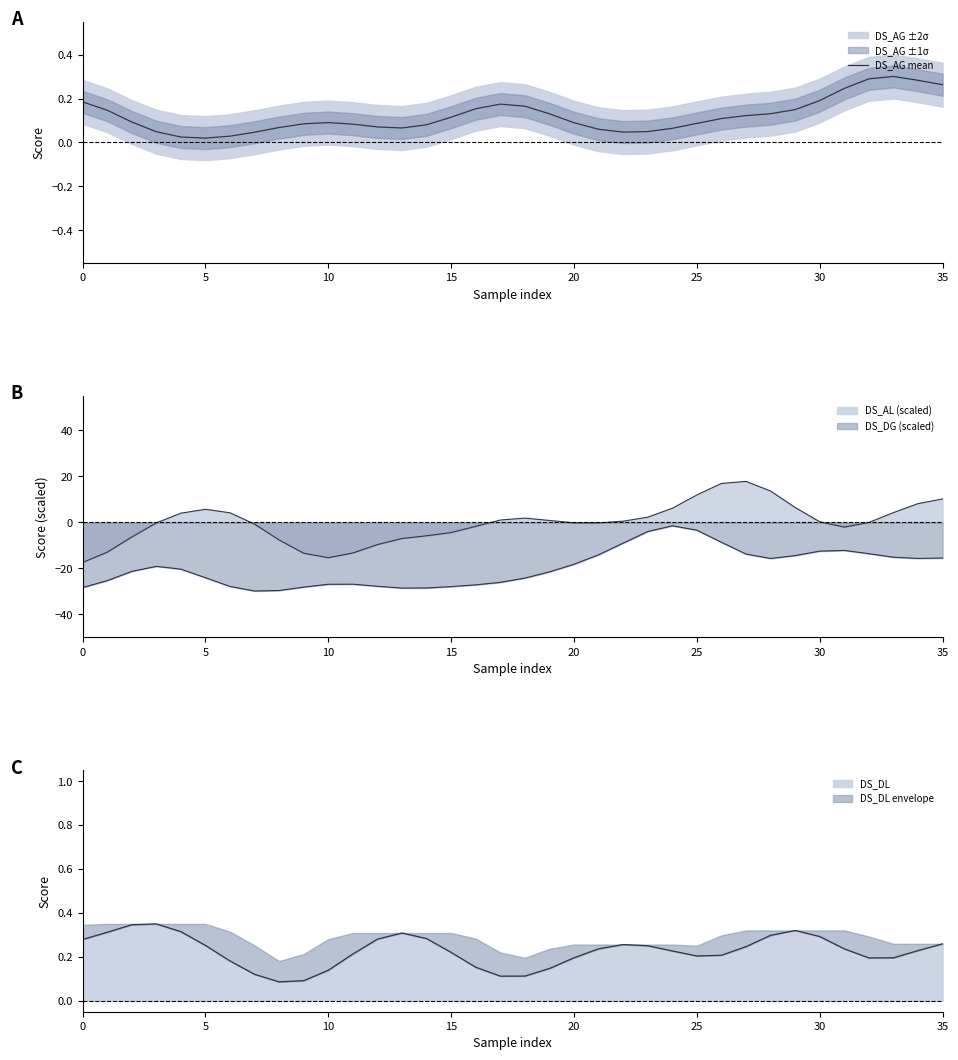

Does the chart have visible grid lines?

No